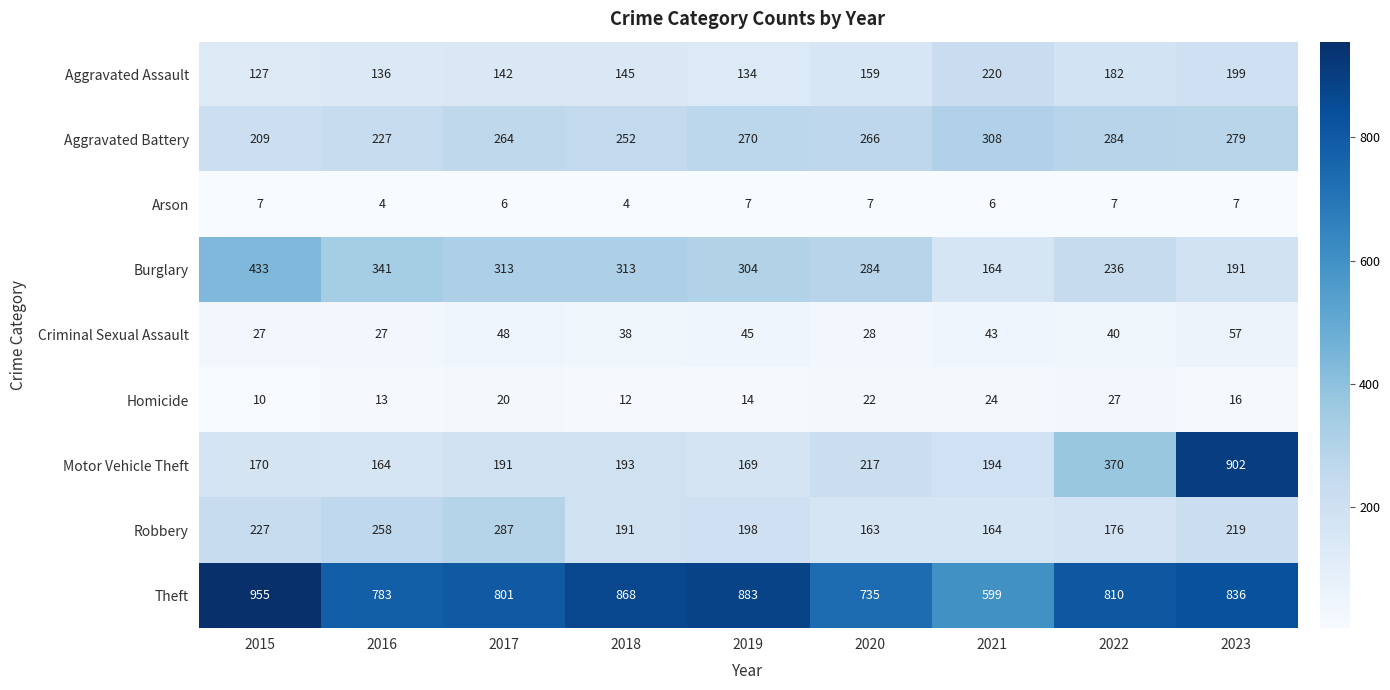

The Theft series shows 1149 at 2019. True or false?

False